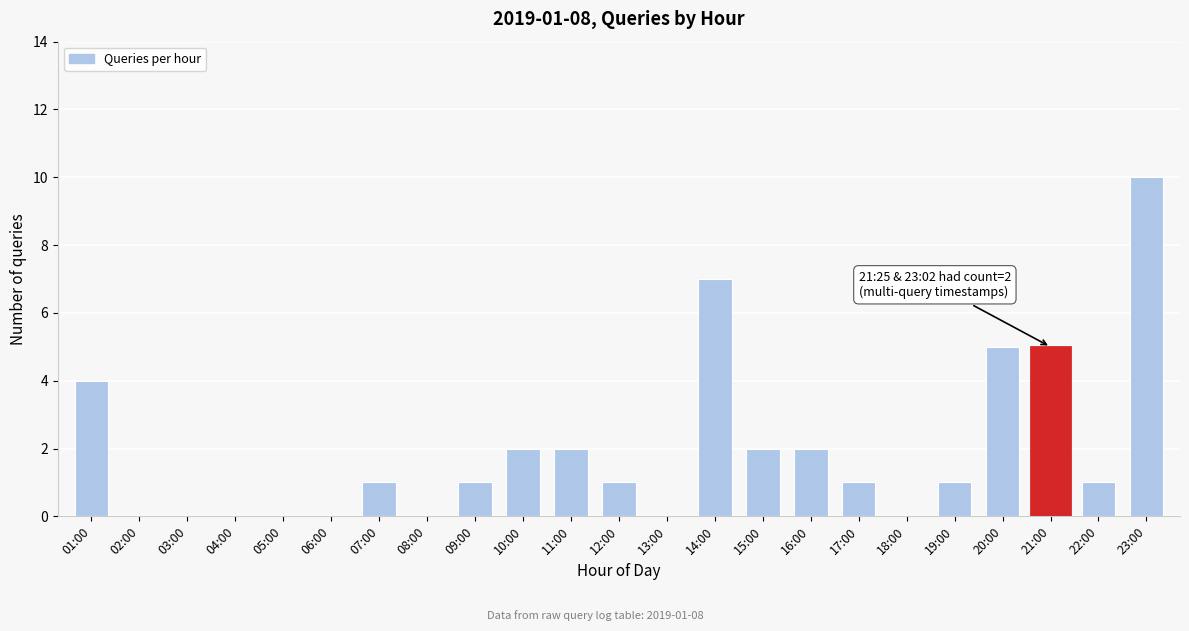

Reading left to right, list all the values displayed in this chart.

01:00=4	02:00=0	03:00=0	04:00=0	05:00=0	06:00=0	07:00=1	08:00=0	09:00=1	10:00=2	11:00=2	12:00=1	13:00=0	14:00=7	15:00=2	16:00=2	17:00=1	18:00=0	19:00=1	20:00=5	21:00=5	22:00=1	23:00=10